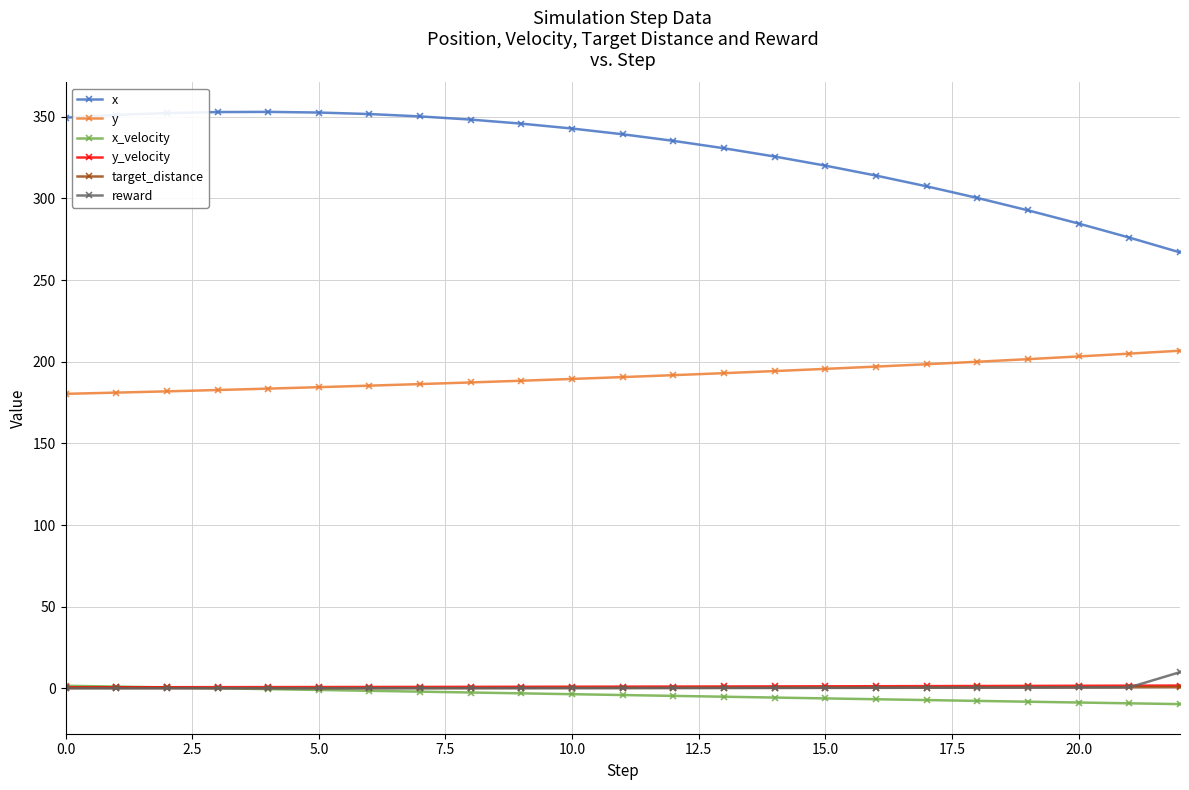

Is this an area chart (filled region under the line)?

No